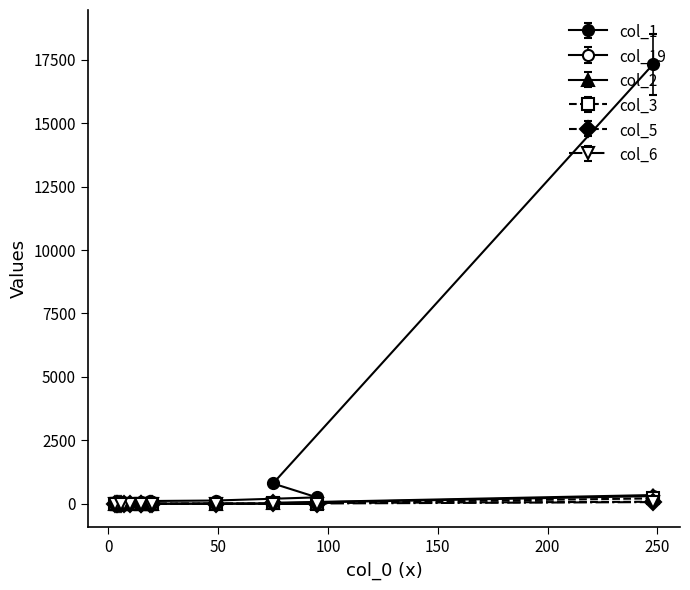

Is it true that col_5 equals 26 at 3?

False